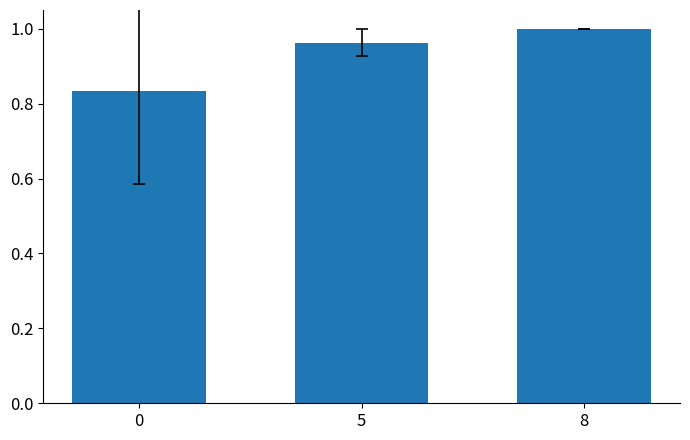

What is the average value?

0.9